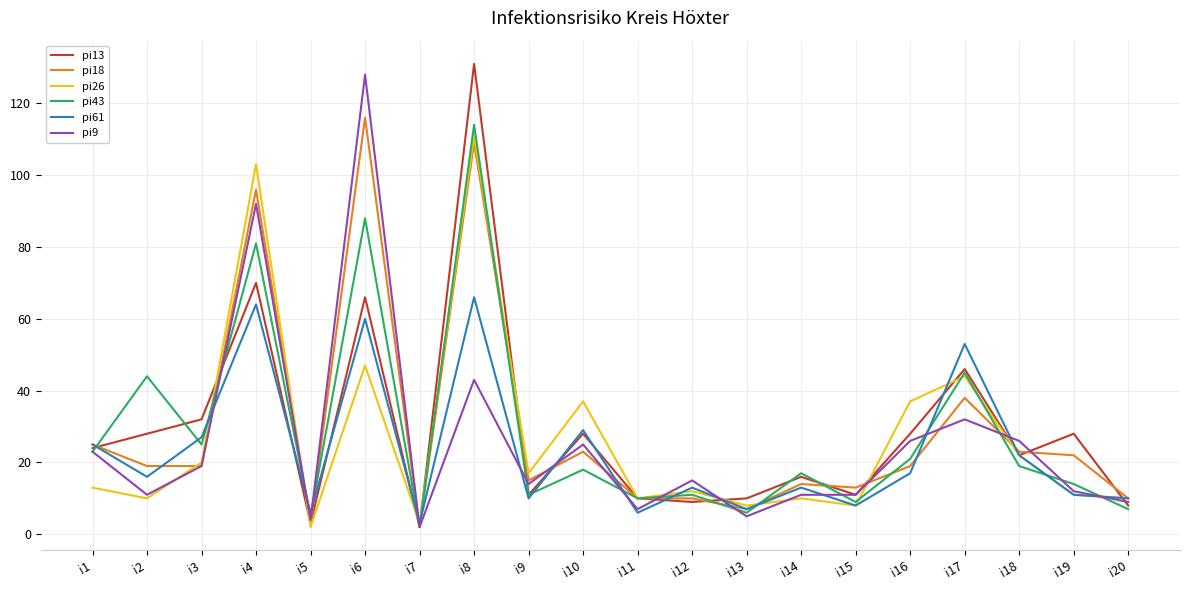

What are all the series names shown in the legend?

pi13, pi18, pi26, pi43, pi61, pi9